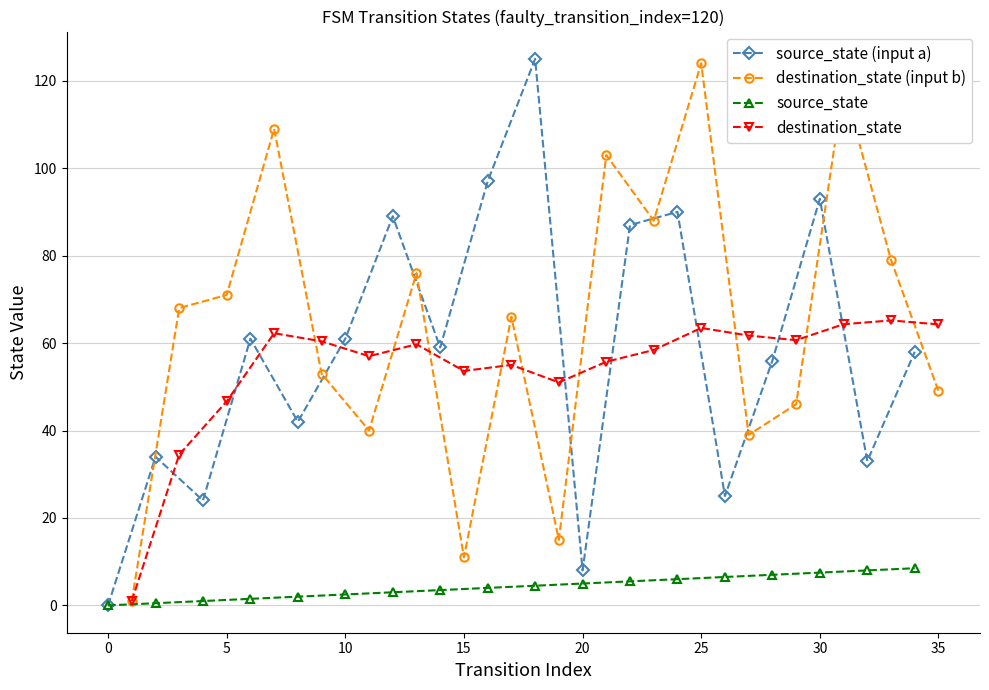

How many interior local peaks does the source_state (input a) series have?

6